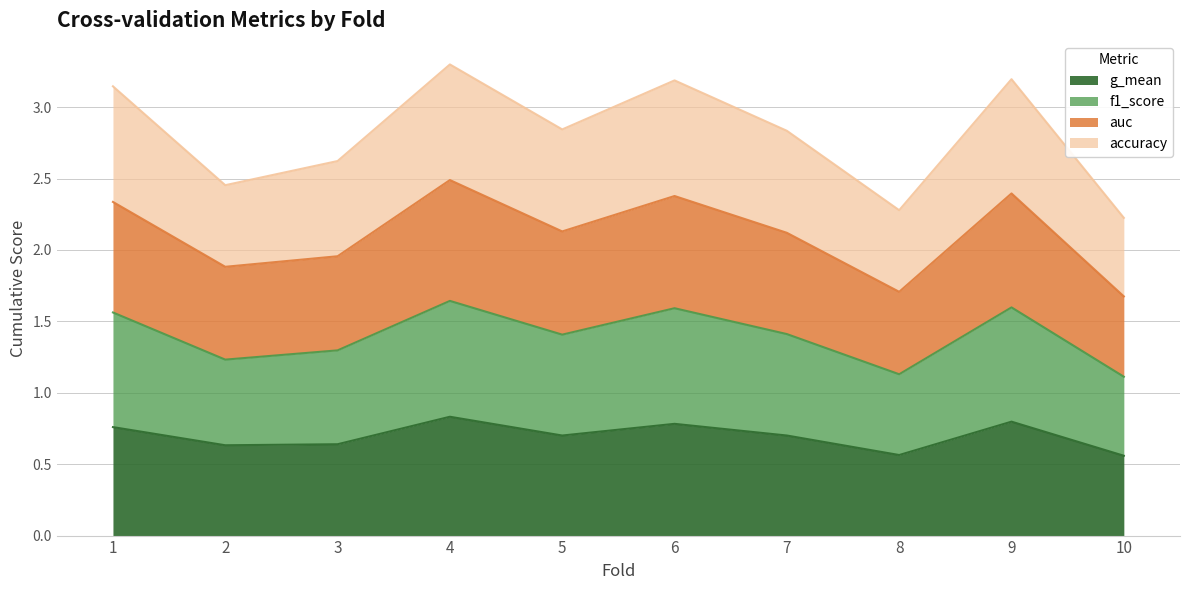

True or false: auc has a value of 0.8 at 9.

True